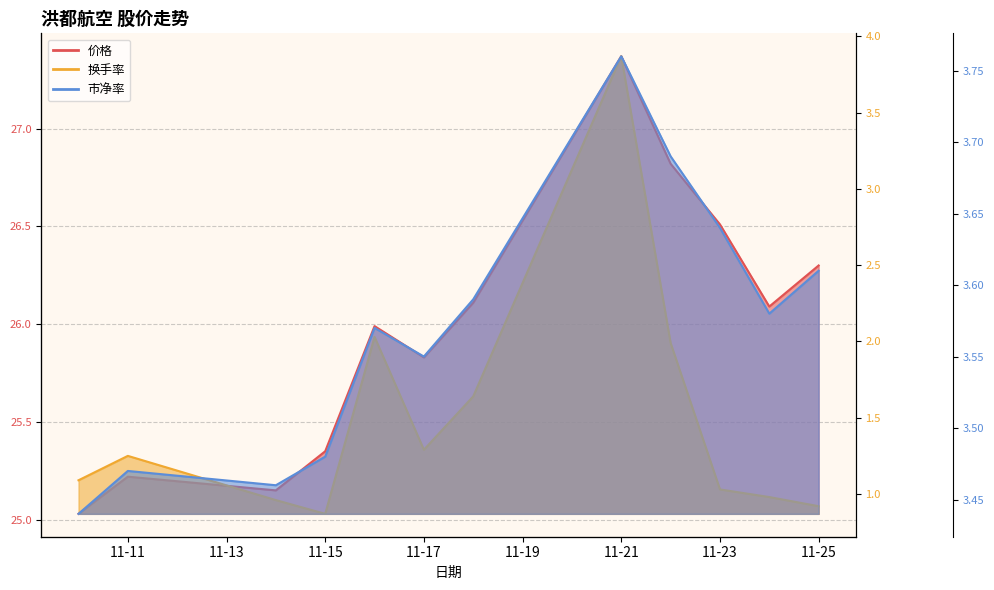

What is the average value of the 换手率 series?

1.5